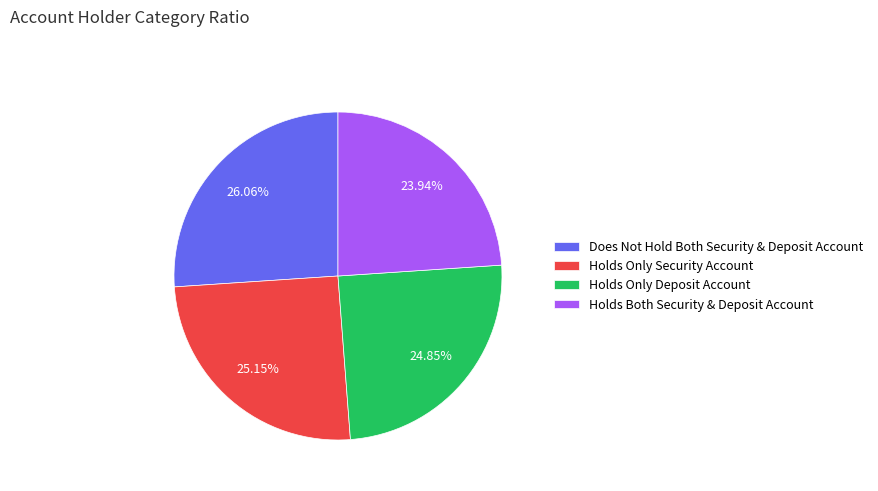

Is the sum of Holds Only Deposit Account and Holds Both Security & Deposit Account greater than half?

No